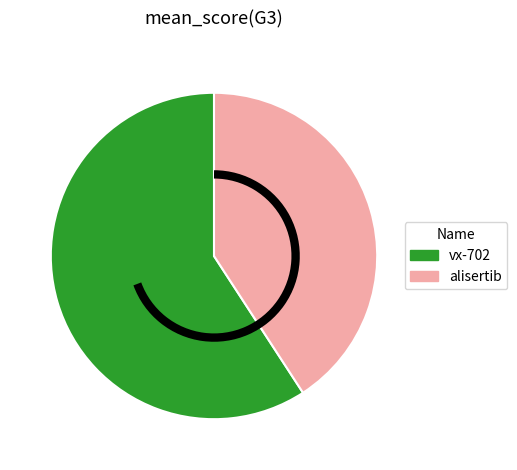

How many segments does this pie chart have?

2